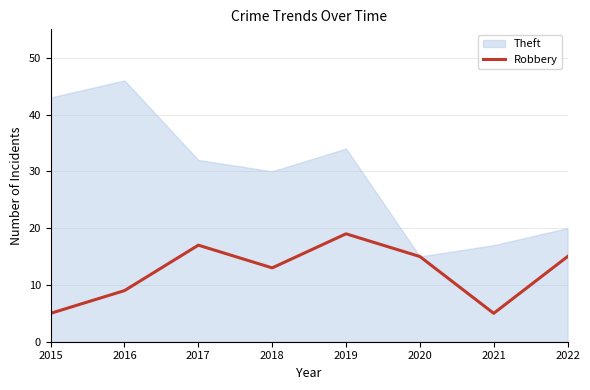

True or false: the data shows 19 at 2019.

True